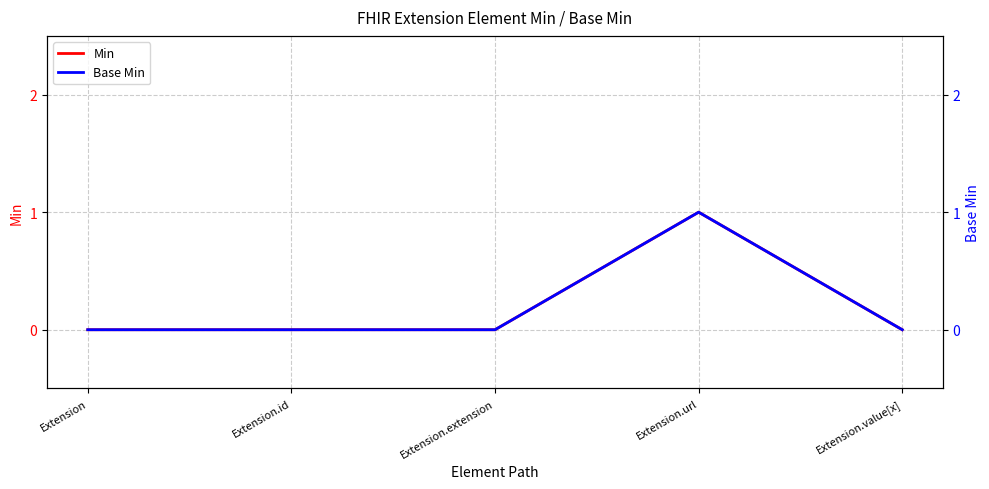

True or false: Min has more than 0 interior local peaks.

True